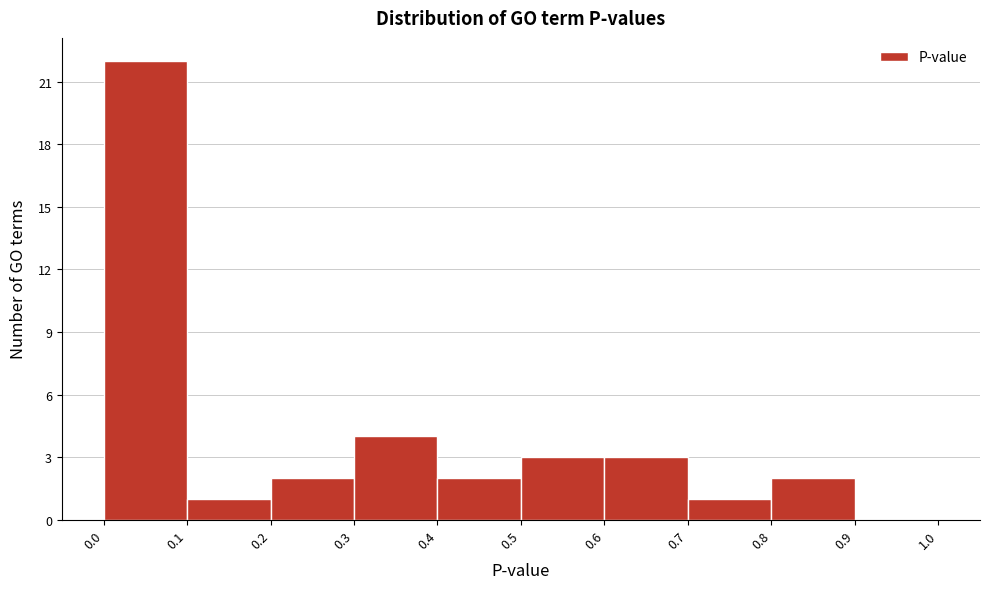

What is the height of the bar covering 0.1 to 0.2 on the x-axis? The values are not printed on the chart, so give them approximately, as read against the axis.

1